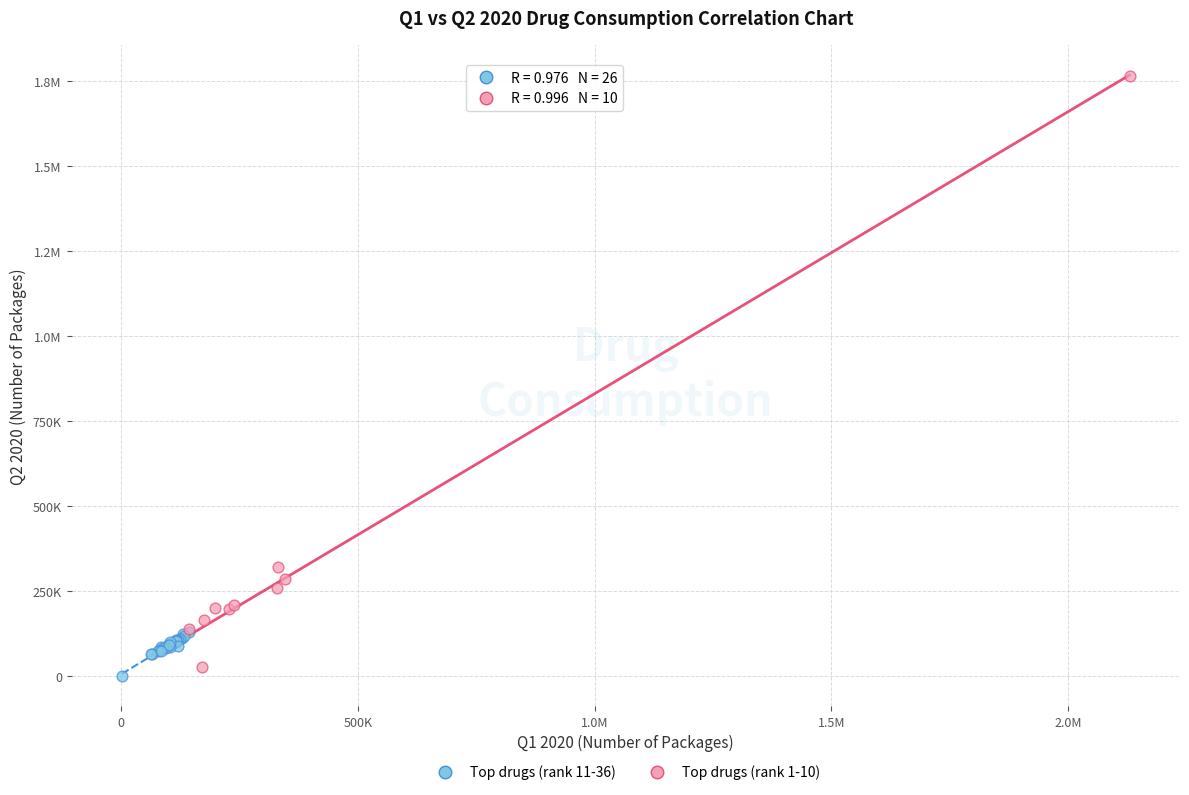

What are all the series names shown in the legend?

Top drugs (rank 11-36), Top drugs (rank 1-10)